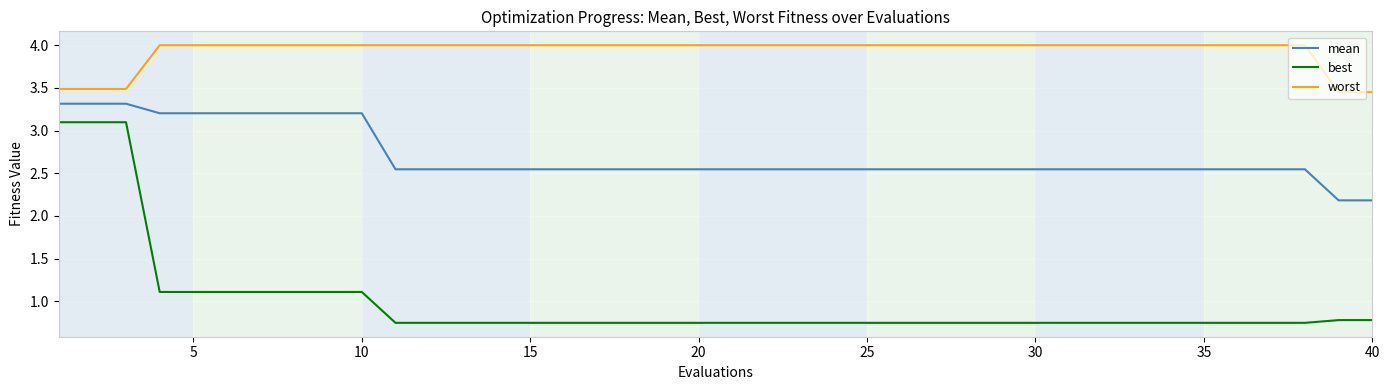

List the series in order of their overall mean, lowest first.

best, mean, worst